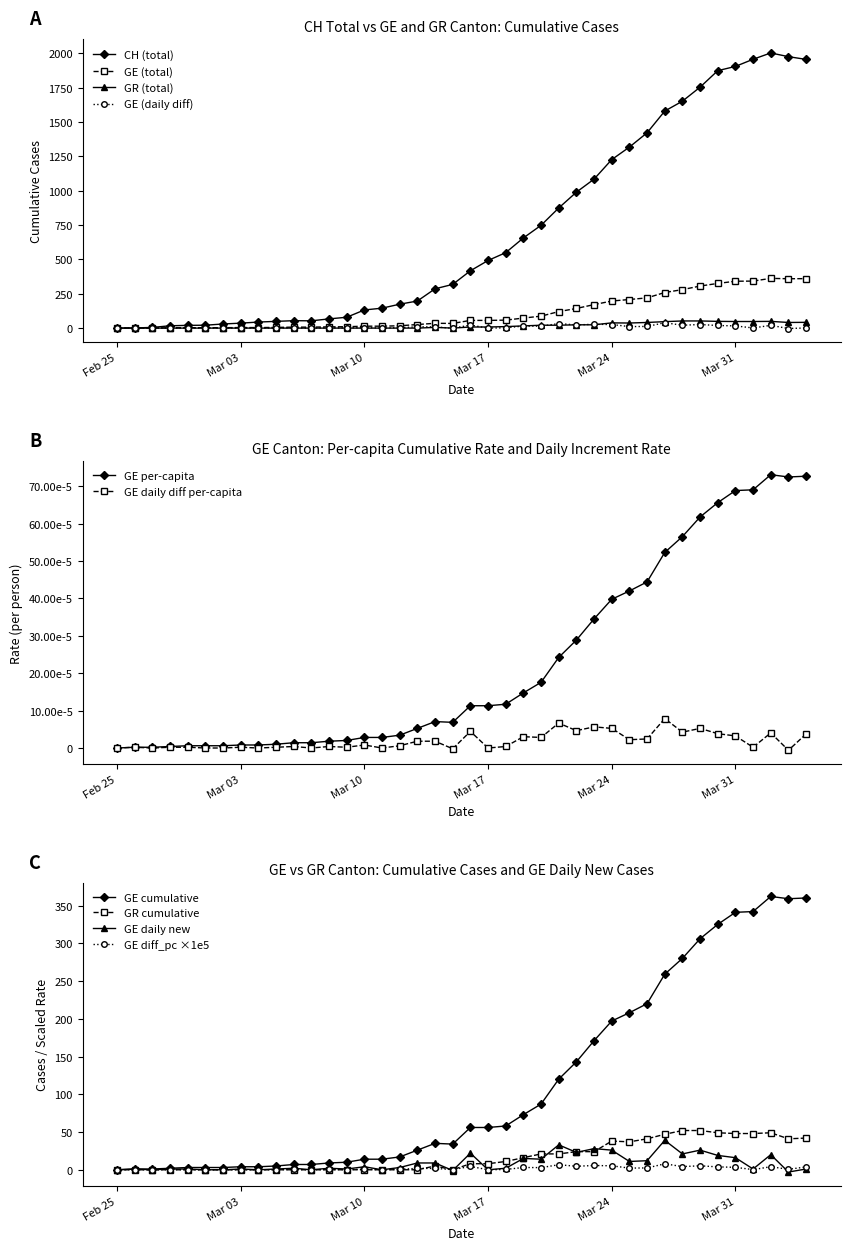

What is the approximate value of CH at 2020-03-27?

1579.0